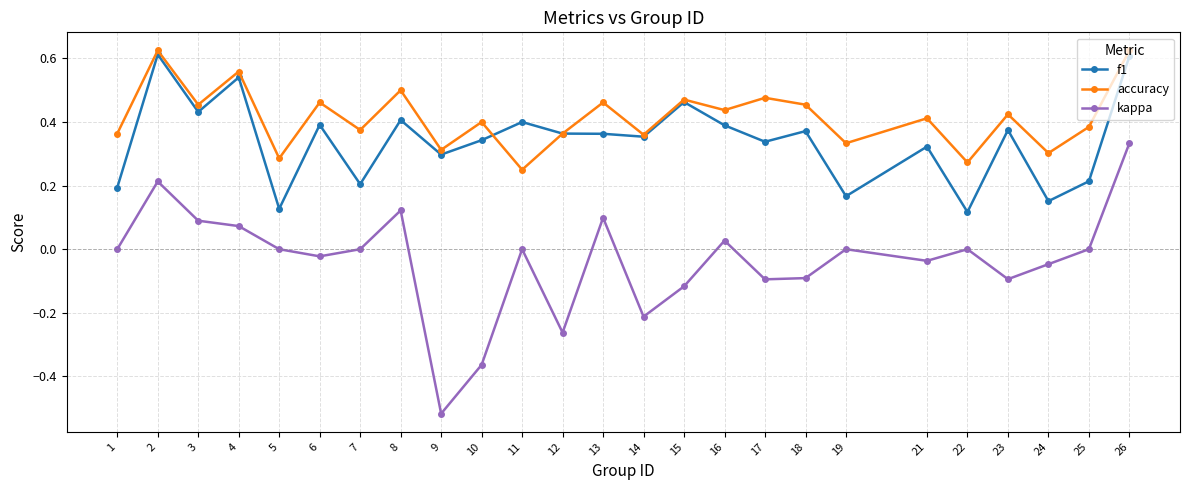

Does the chart display data point markers on the line(s)?

Yes